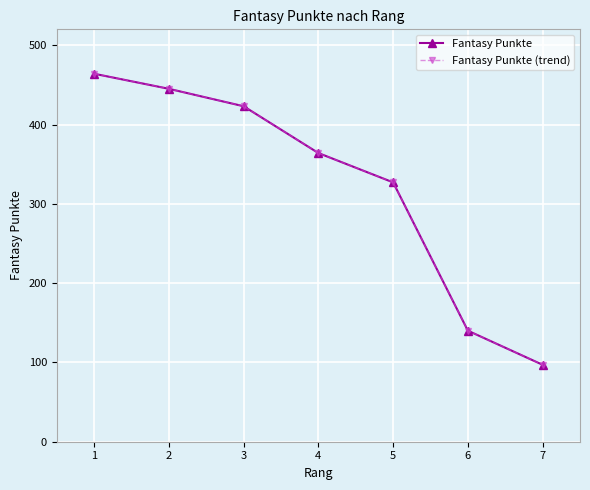

Does the chart have visible grid lines?

Yes